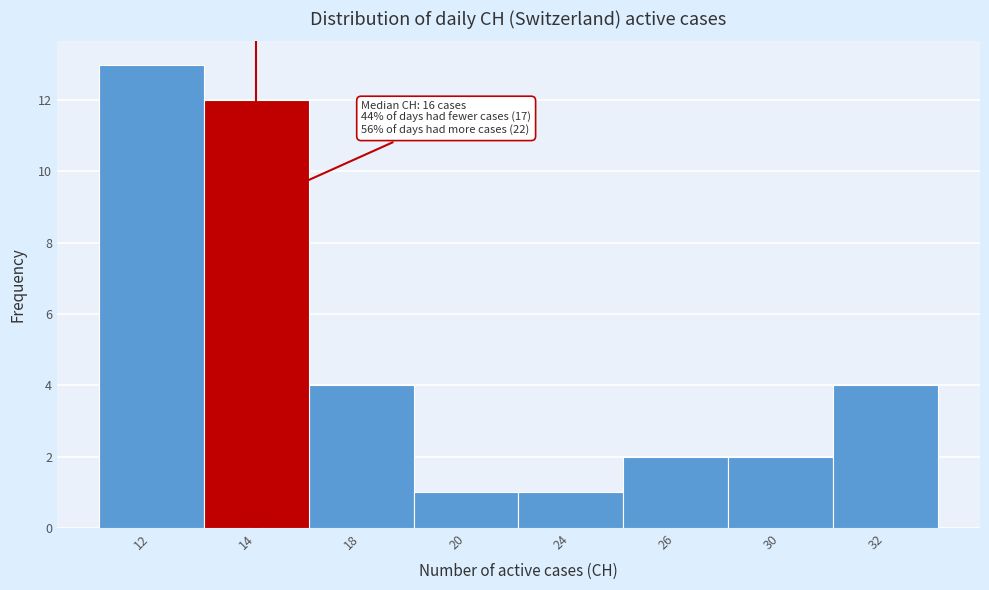

Reading left to right, what are all the values shown in this chart?

13	12	4	1	1	2	2	4